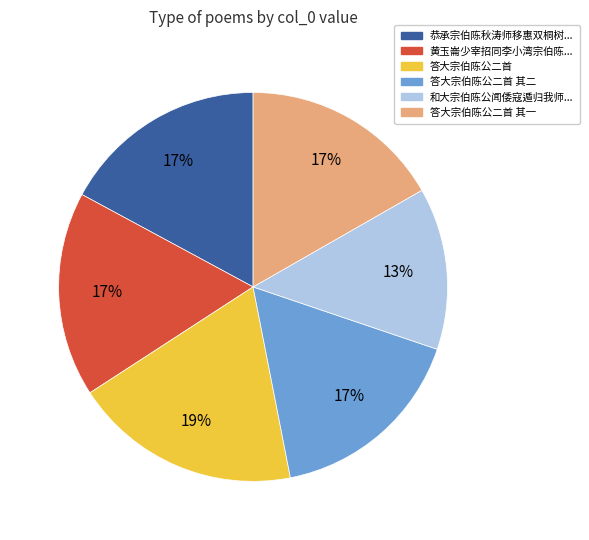

To the nearest percent, what is the average slice percentage?

17%